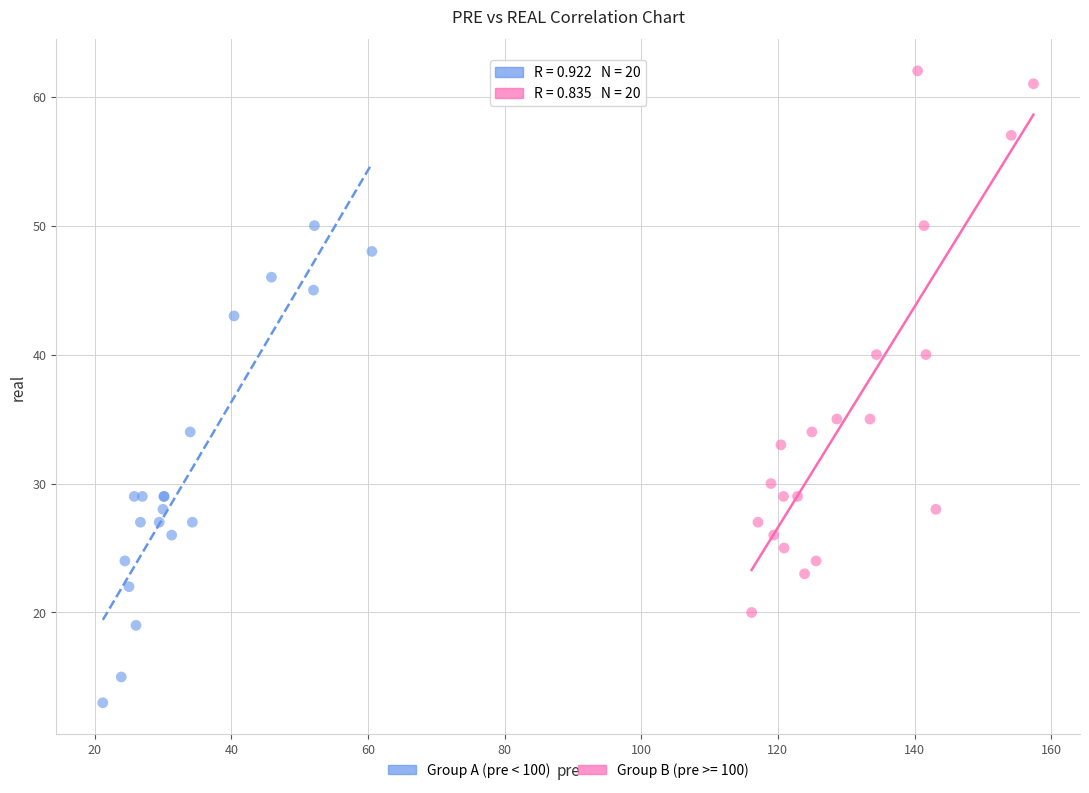

Which series has the widest spread of Y values?

Group B (pre >= 100)